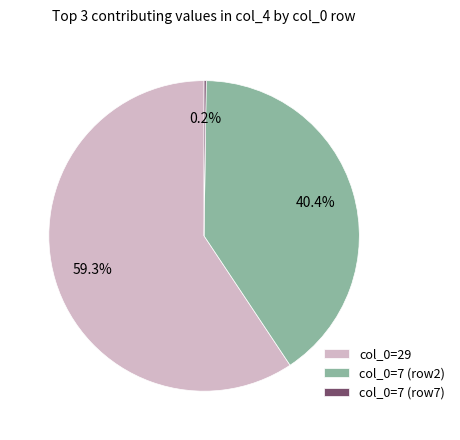

Which category has the biggest portion of the pie?

col_0=29